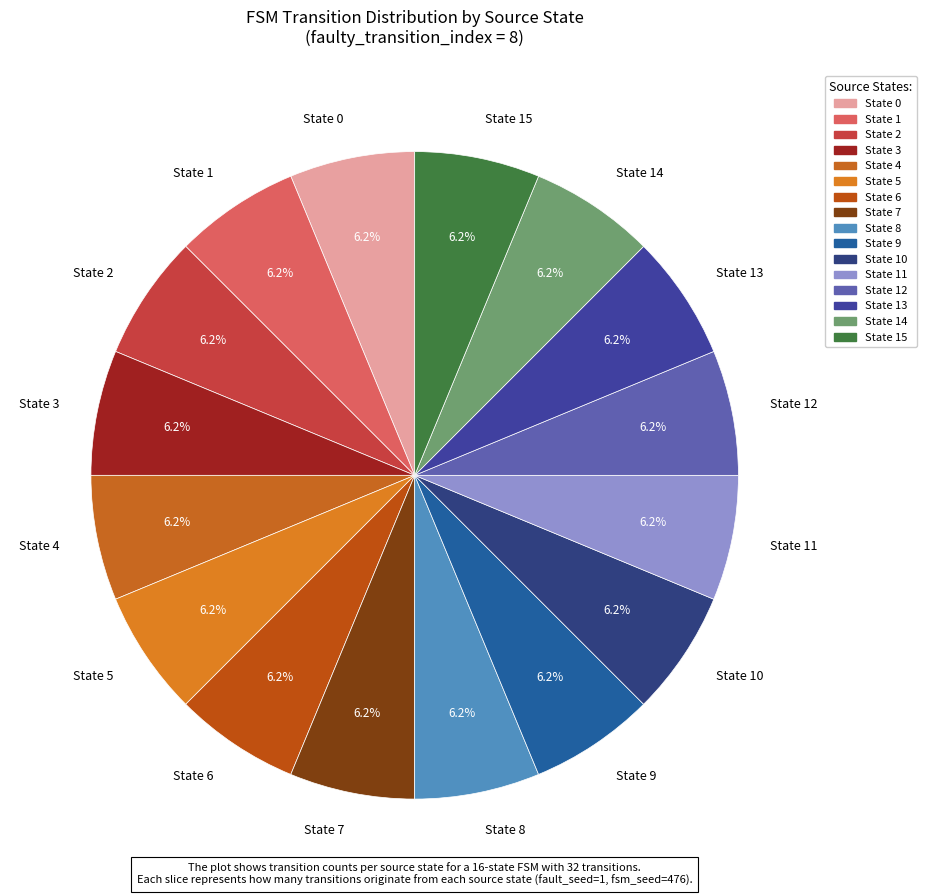

Approximately how many times larger is the value at State 9 compared to State 6?

1.0